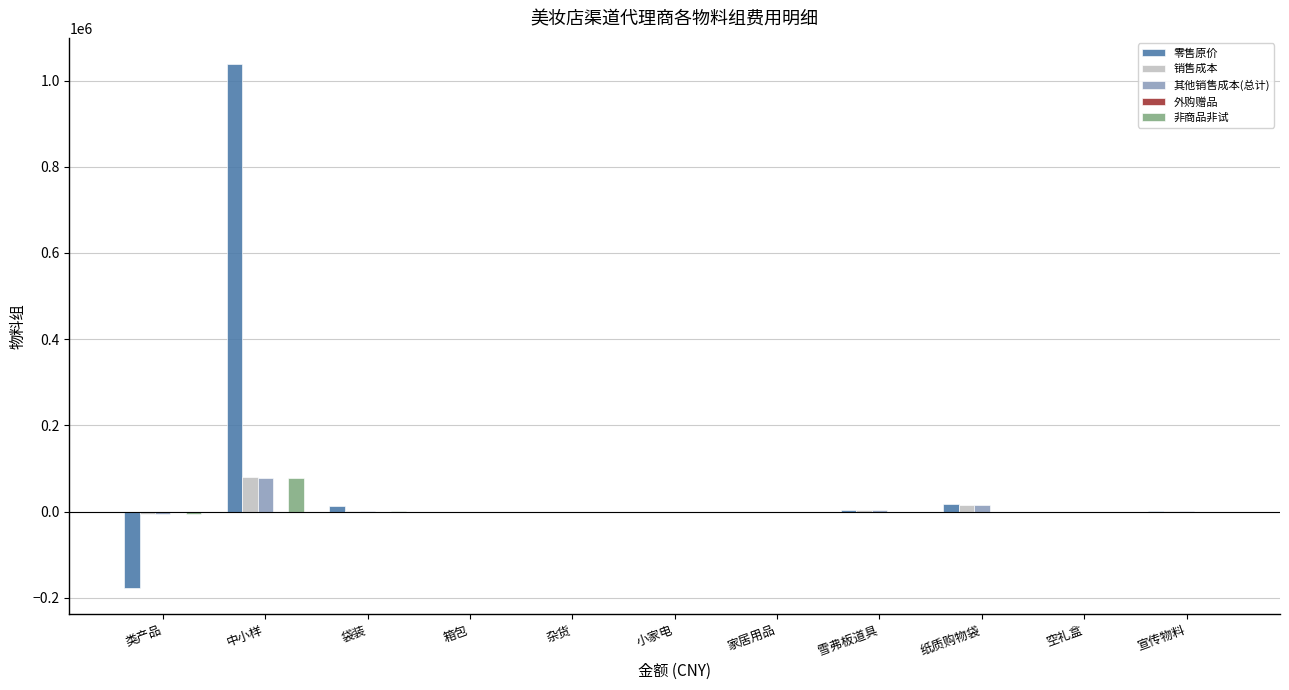

What is the maximum value shown in the chart?

1038345.8